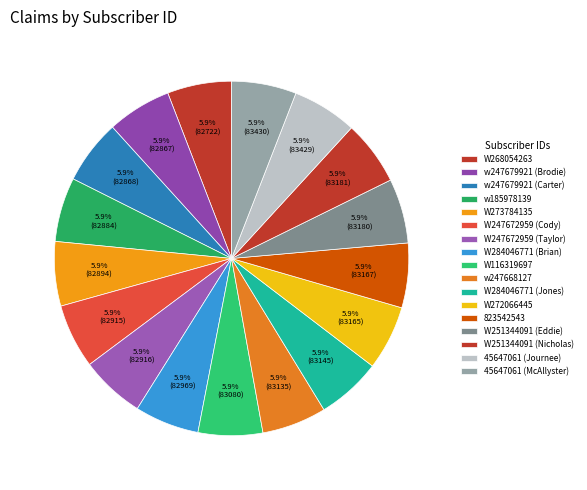

What is the smallest slice in the pie chart?

W268054263